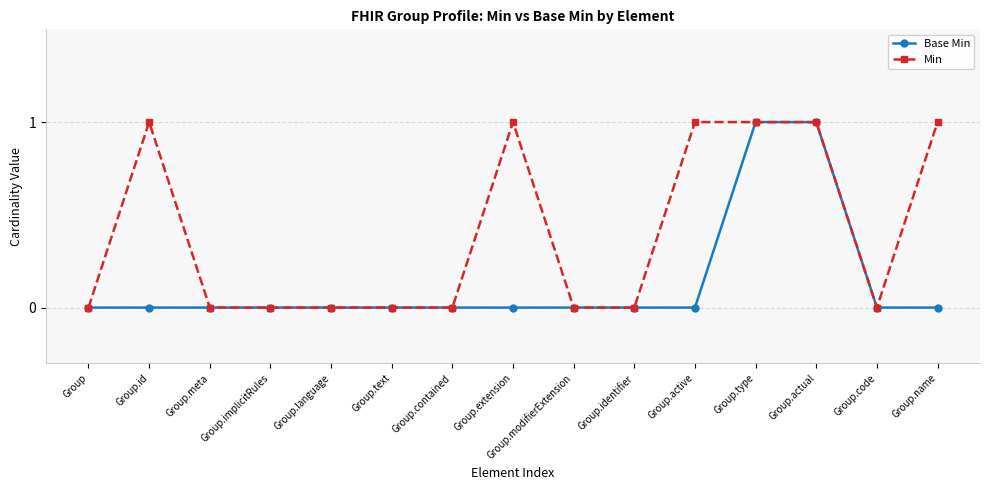

Rank the series by their average value, from lowest to highest.

Base Min, Min